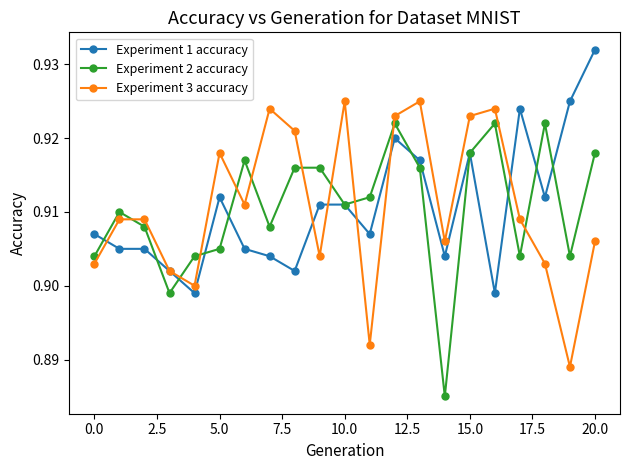

How many lines are shown in the chart?

3